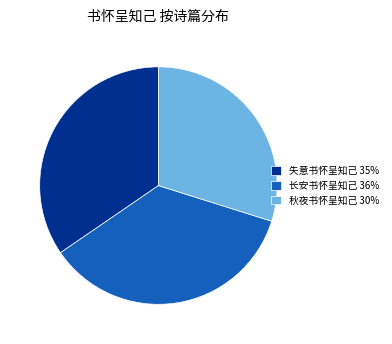

The 长安书怀呈知己 36% slice represents 23% of the pie. True or false?

False